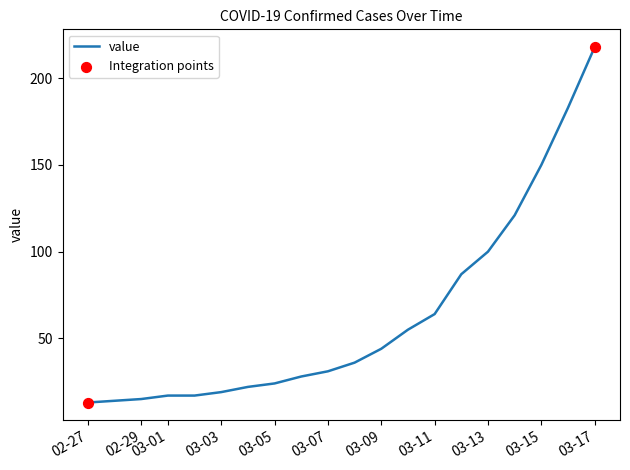

What is the difference between the maximum and minimum values?

205